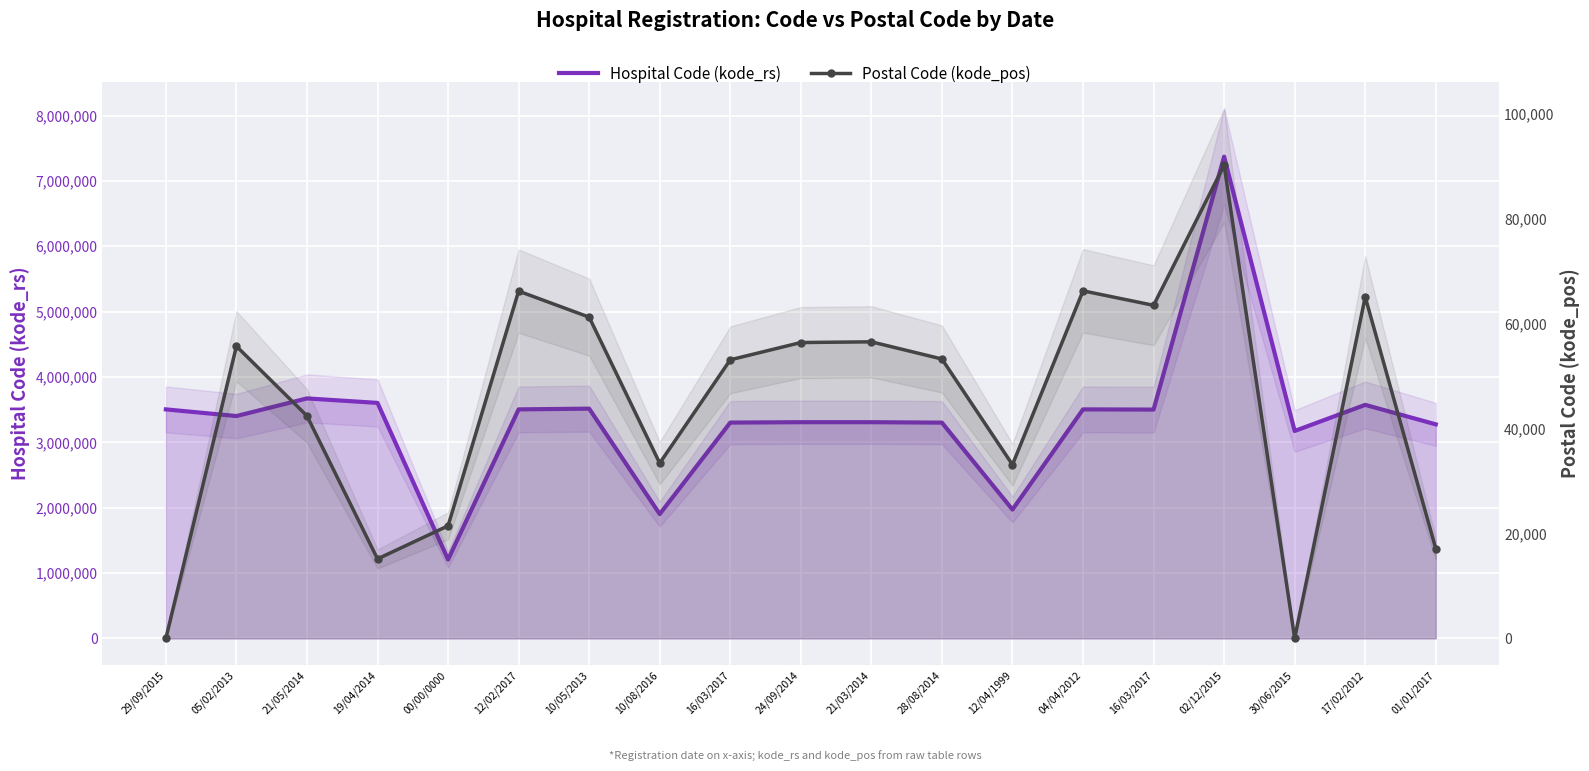

What is the sum of the Postal Code (kode_pos) values at 21/03/2014 and 10/08/2016?

89963